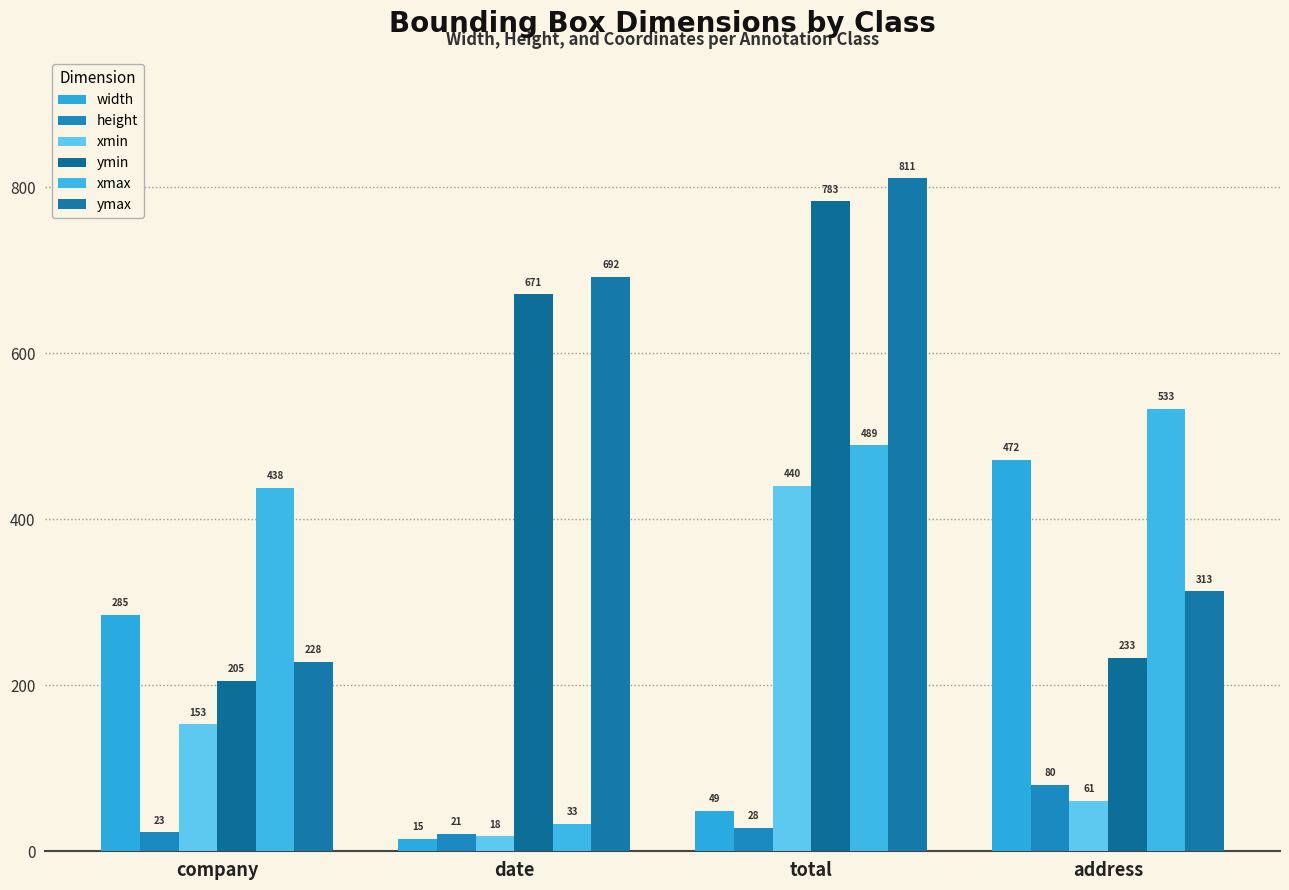

Which series has the widest spread of values?

ymax